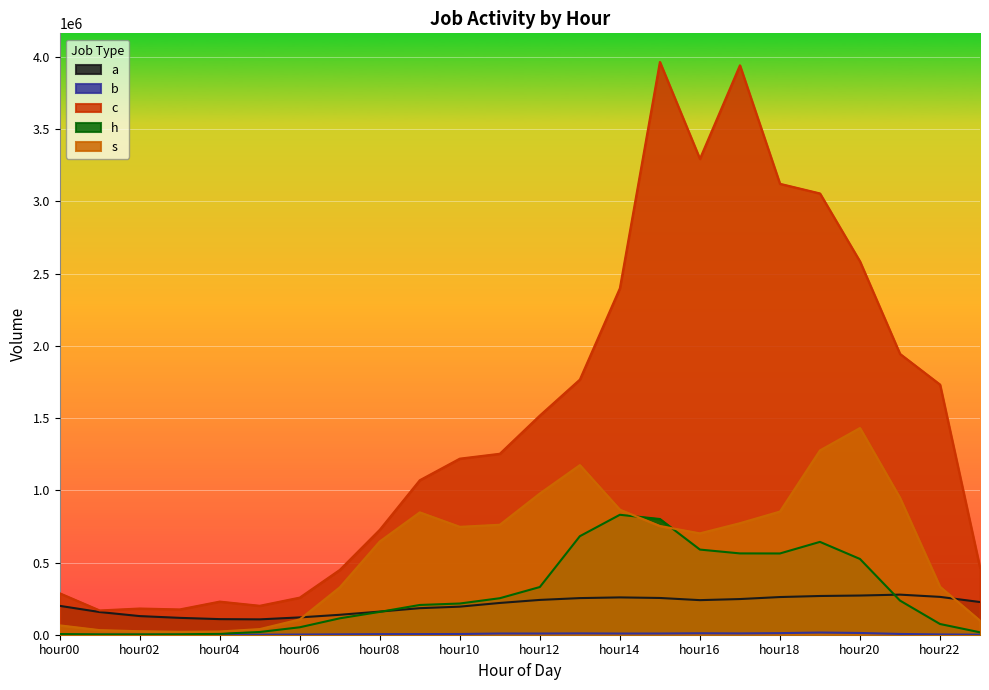

Reading right to left, extract all data points from this chart.

a: hour23=226338	hour22=262059	hour21=277557	hour20=271355	hour19=268164	hour18=260898	hour17=246995	hour16=239451	hour15=254481	hour14=258430	hour13=253574	hour12=240980	hour11=219966	hour10=194360	hour09=183815	hour08=160260	hour07=138010	hour06=119915	hour05=106274	hour04=107971	hour03=116787	hour02=129009	hour01=157104	hour00=199909
b: hour23=313	hour22=1975	hour21=5327	hour20=12097	hour19=15211	hour18=11014	hour17=9069	hour16=10113	hour15=8396	hour14=8232	hour13=9261	hour12=8283	hour11=8426	hour10=4958	hour09=4428	hour08=4070	hour07=2718	hour06=1224	hour05=438	hour04=235	hour03=141	hour02=95	hour01=131	hour00=172
c: hour23=464488	hour22=1732169	hour21=1944749	hour20=2584788	hour19=3055620	hour18=3122469	hour17=3942639	hour16=3294727	hour15=3965869	hour14=2398873	hour13=1766567	hour12=1517693	hour11=1253004	hour10=1219189	hour09=1069855	hour08=726880	hour07=448656	hour06=256979	hour05=200375	hour04=229372	hour03=175082	hour02=181501	hour01=168003	hour00=287145
h: hour23=16675	hour22=74248	hour21=236535	hour20=524598	hour19=642861	hour18=562615	hour17=563027	hour16=589578	hour15=801178	hour14=830480	hour13=682153	hour12=330255	hour11=252734	hour10=216101	hour09=206011	hour08=158101	hour07=113588	hour06=51551	hour05=18872	hour04=6430	hour03=2888	hour02=2240	hour01=2393	hour00=4667
s: hour23=97463	hour22=332233	hour21=947565	hour20=1431284	hour19=1276290	hour18=852899	hour17=772286	hour16=701974	hour15=752811	hour14=865918	hour13=1174467	hour12=978185	hour11=761490	hour10=747199	hour09=847404	hour08=645930	hour07=328097	hour06=106064	hour05=38982	hour04=22316	hour03=20047	hour02=24162	hour01=31752	hour00=64867